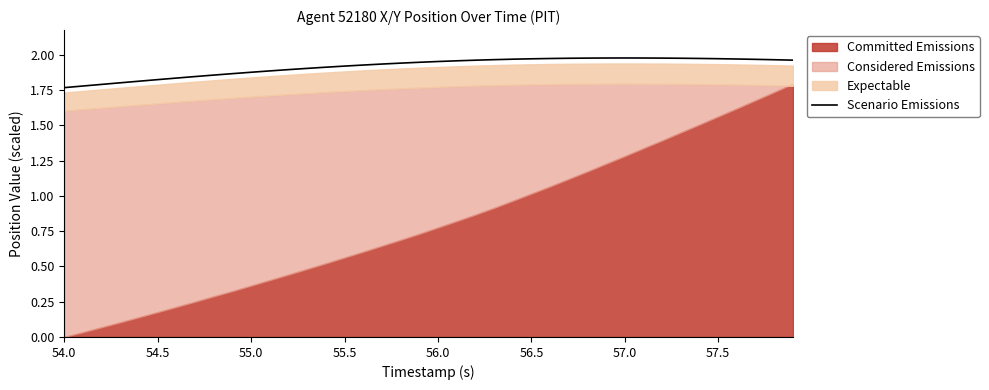

Is it true that Scenario Emissions equals 2.9 at 55.5?

False